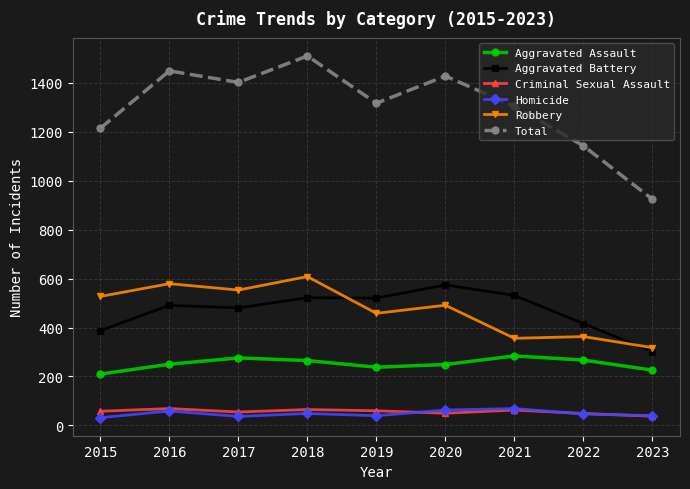

What is the value of the Homicide point at the 7th from the left?

69